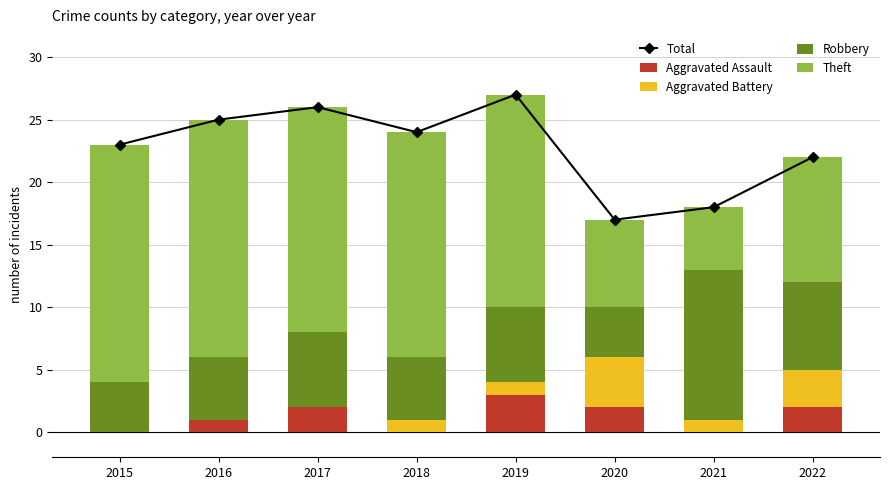

Are the bars horizontal?

No